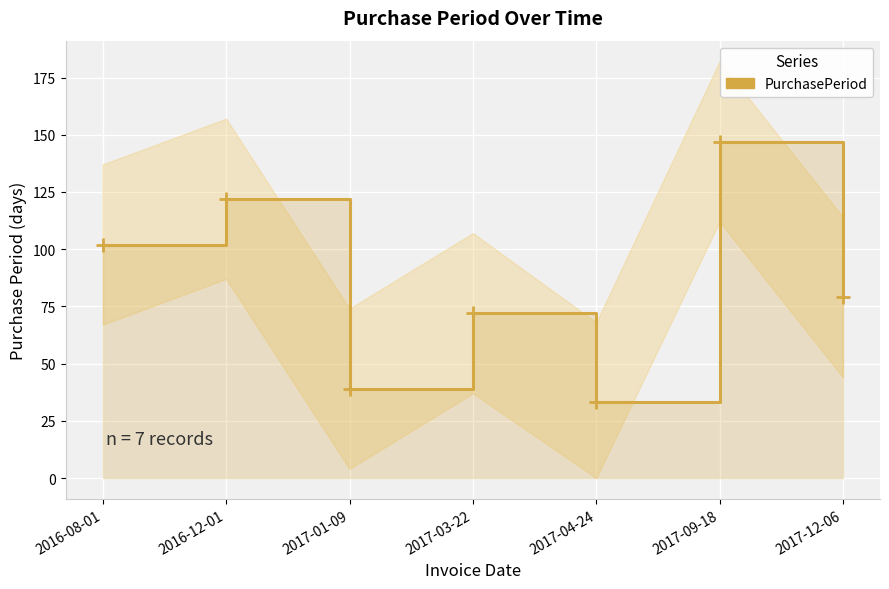

Reading left to right, list all the values displayed in this chart.

102	122	39	72	33	147	79